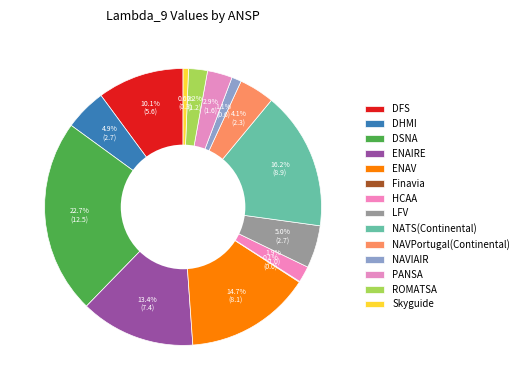

To the nearest percent, what portion does ROMATSA represent?

2%